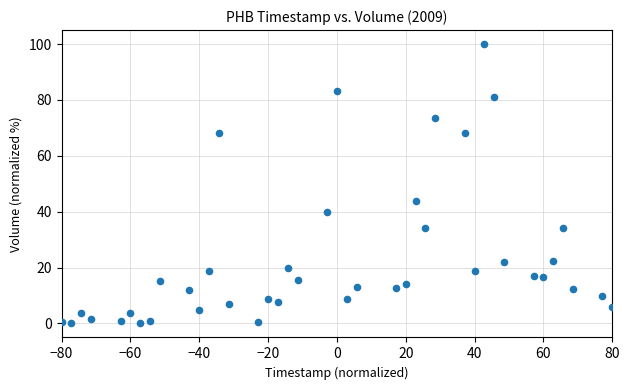

What Y value in the scatter plot is closest to 50?

43.9